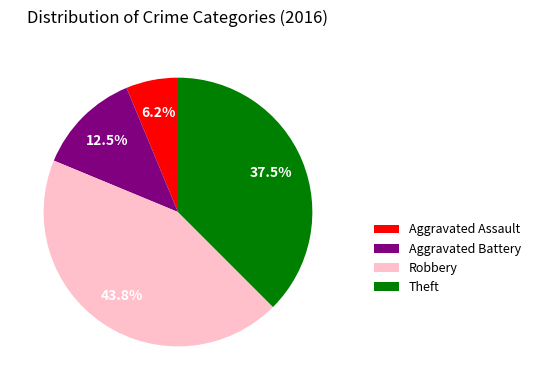

How much of the chart is everything except Aggravated Battery?

87.5%